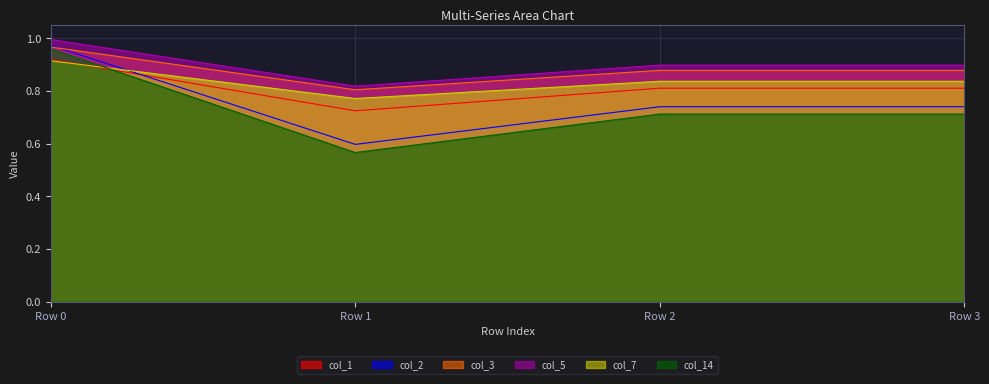

Which label corresponds to the largest value in the chart?

Row 0